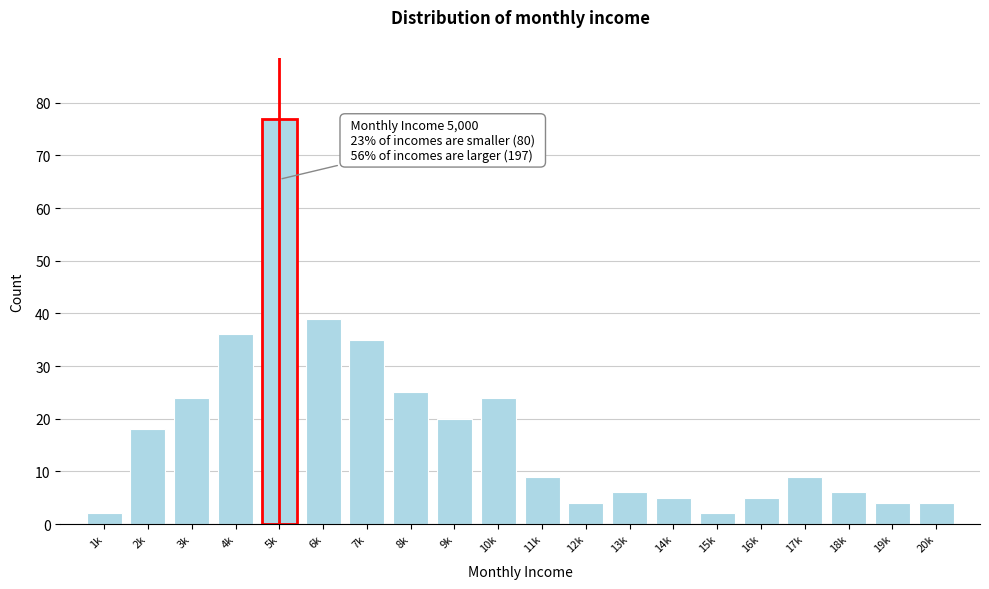

Reading left to right, list all the values displayed in this chart.

2	18	24	36	77	39	35	25	20	24	9	4	6	5	2	5	9	6	4	4